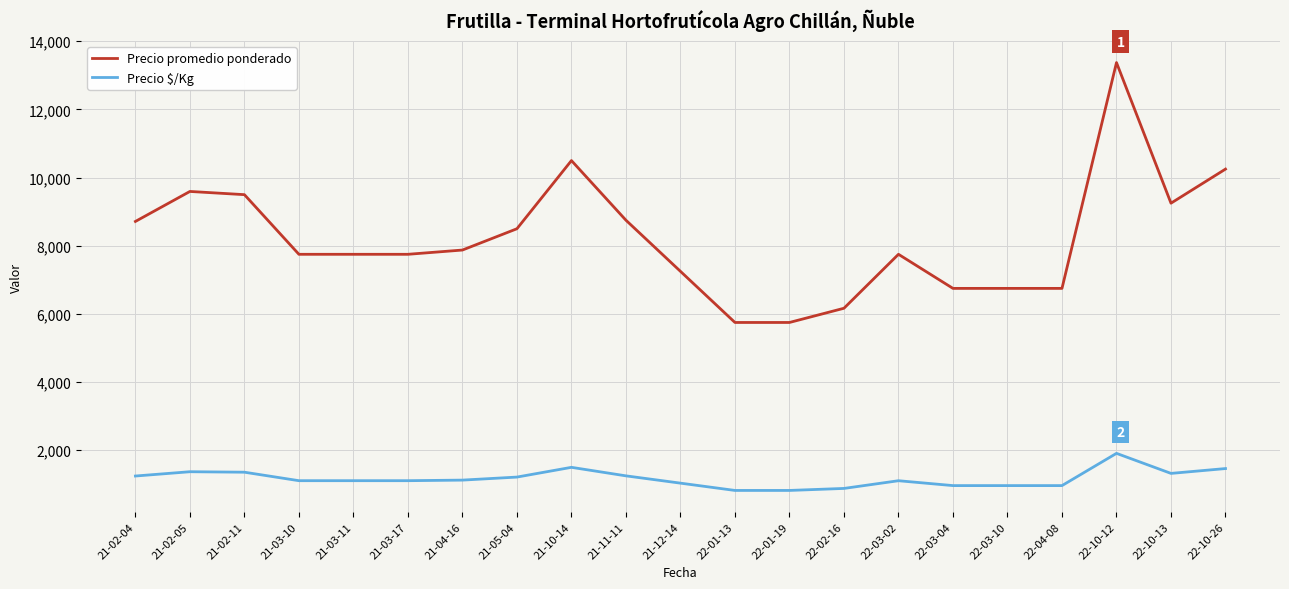

The value of Precio $/Kg at 21-05-04 is 1214. True or false?

True